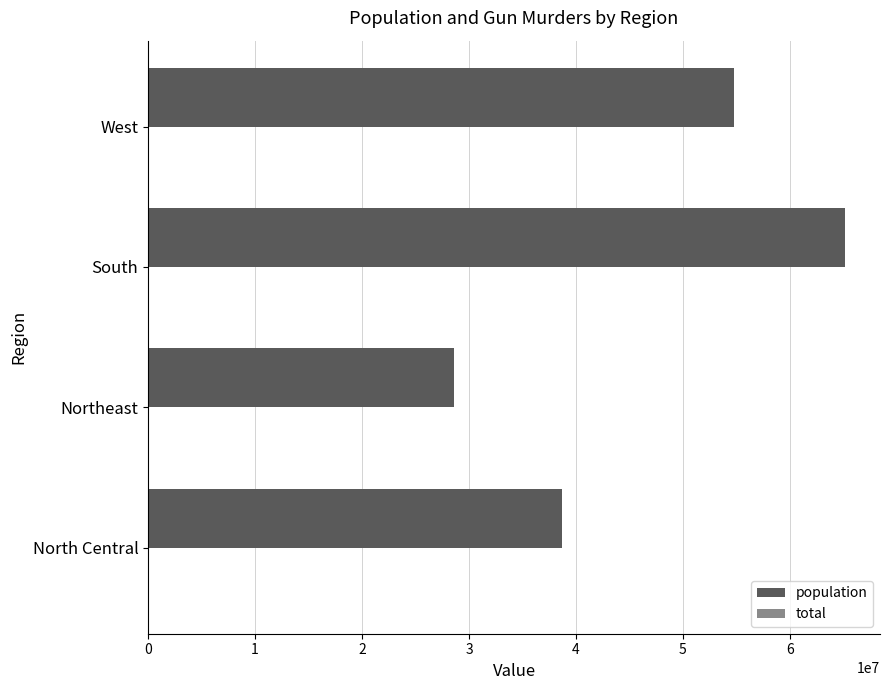

At which category is the sum across all series the highest?

South